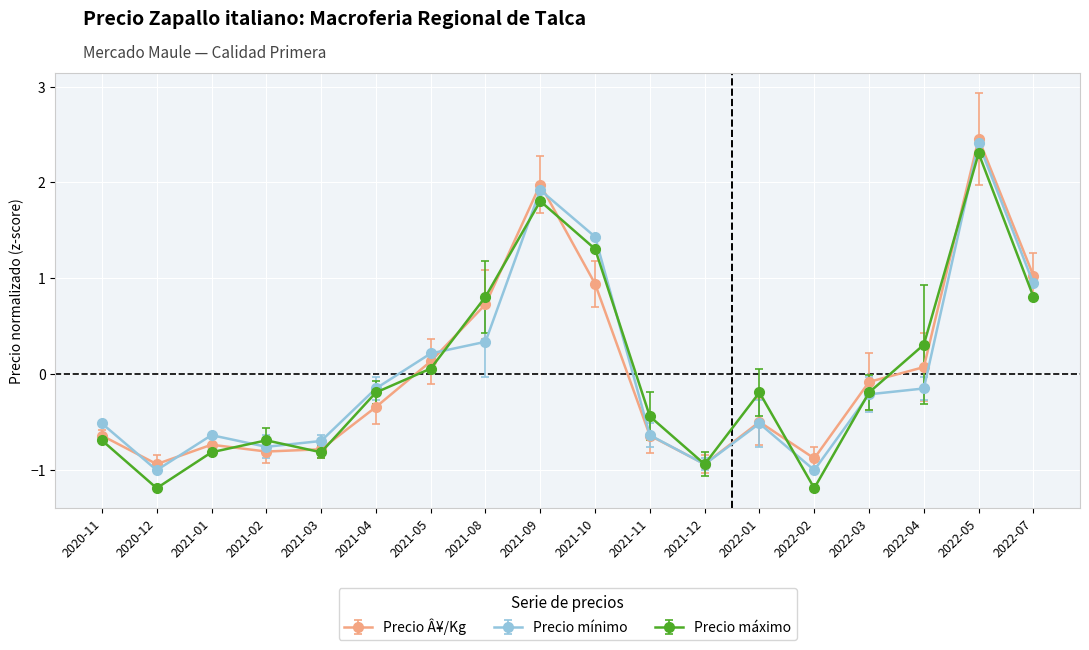

Which series changed the most between 2021-09 and 2021-12?

Precio Â¥/Kg